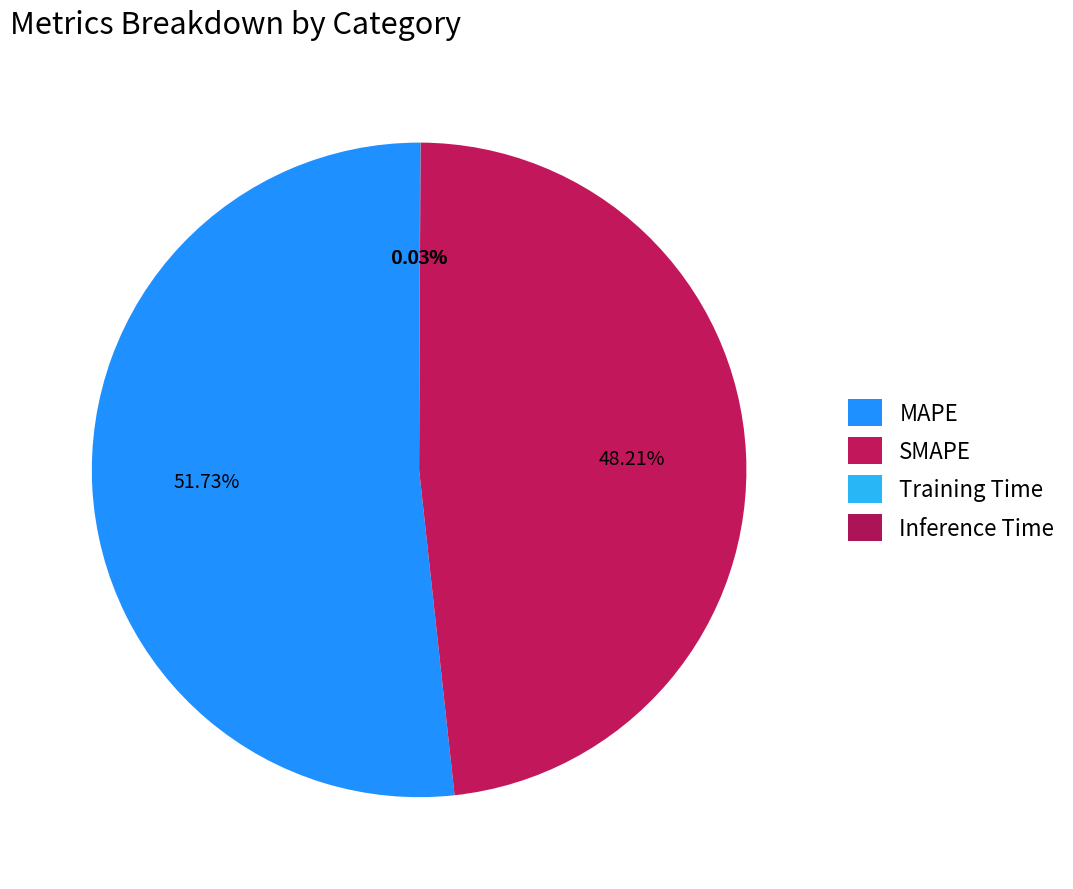

Which slice is the smallest?

Training Time